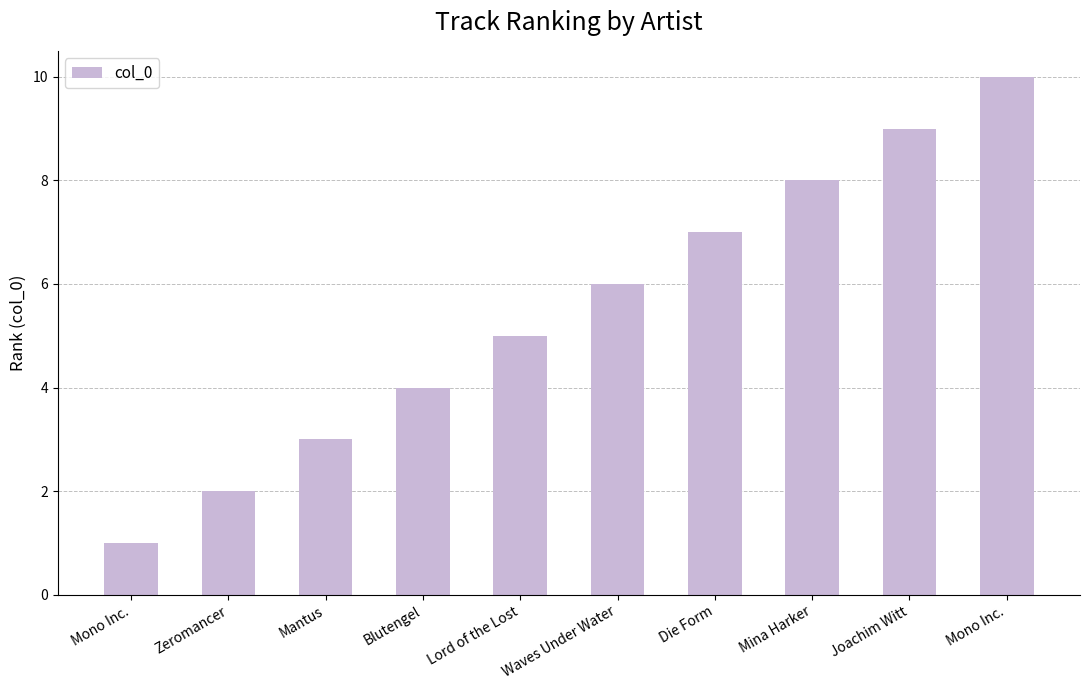

How many data points does each series have?

10